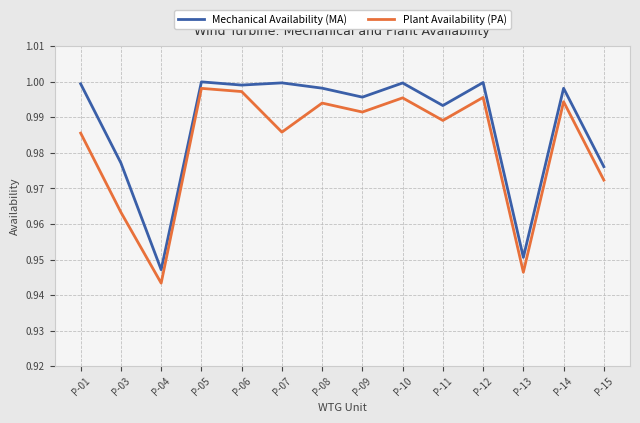

How many lines are shown in the chart?

2